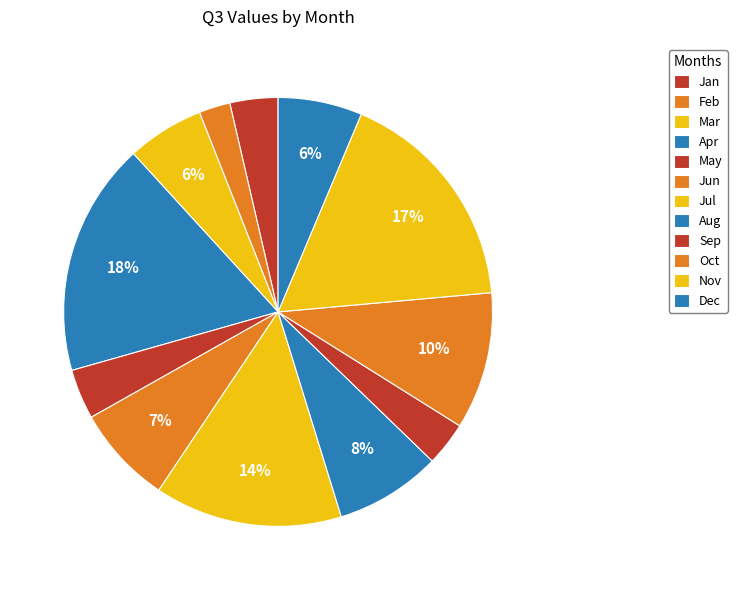

What percentage do Oct and Mar together represent?

16.2%